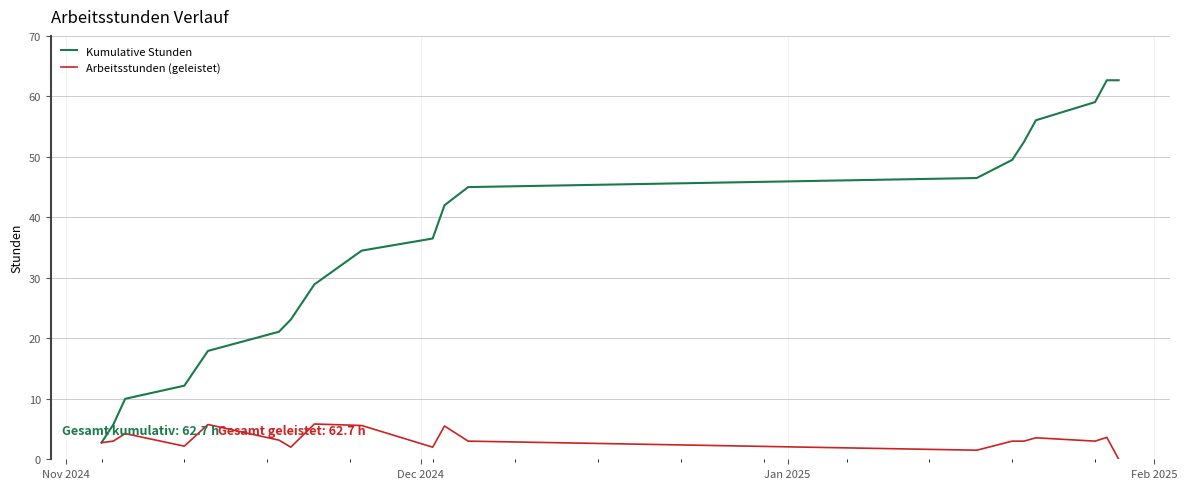

Which series has the largest total across all categories?

Kumulative Stunden